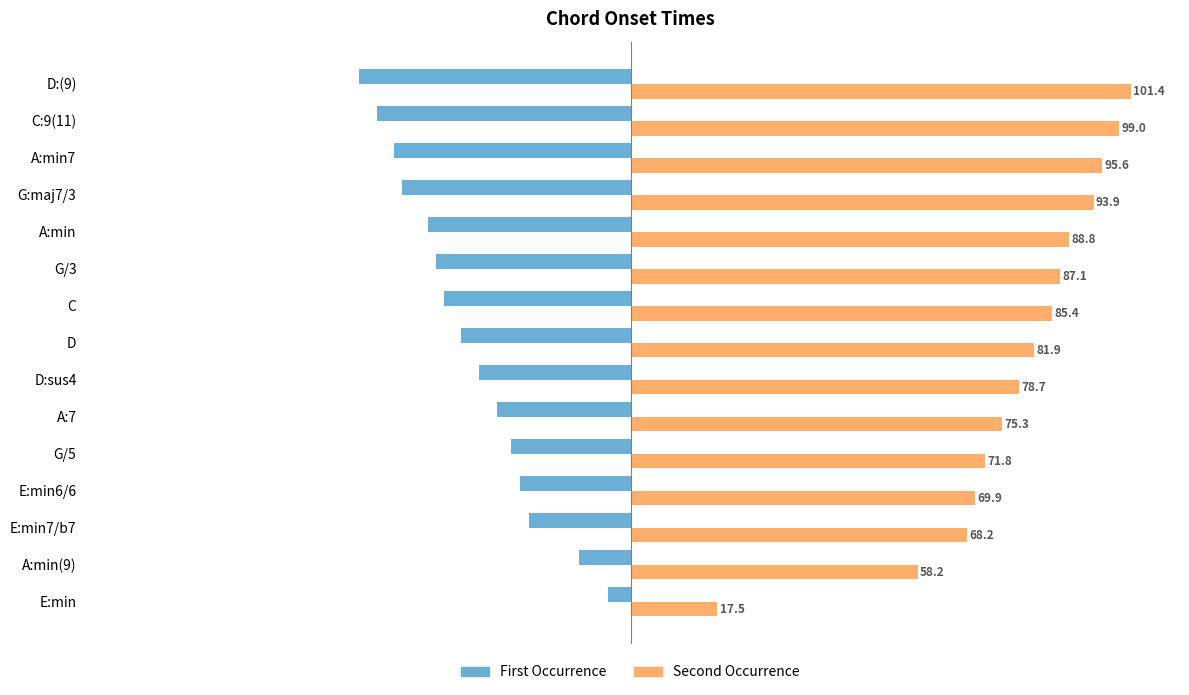

What are all the series names shown in the legend?

First Occurrence, Second Occurrence